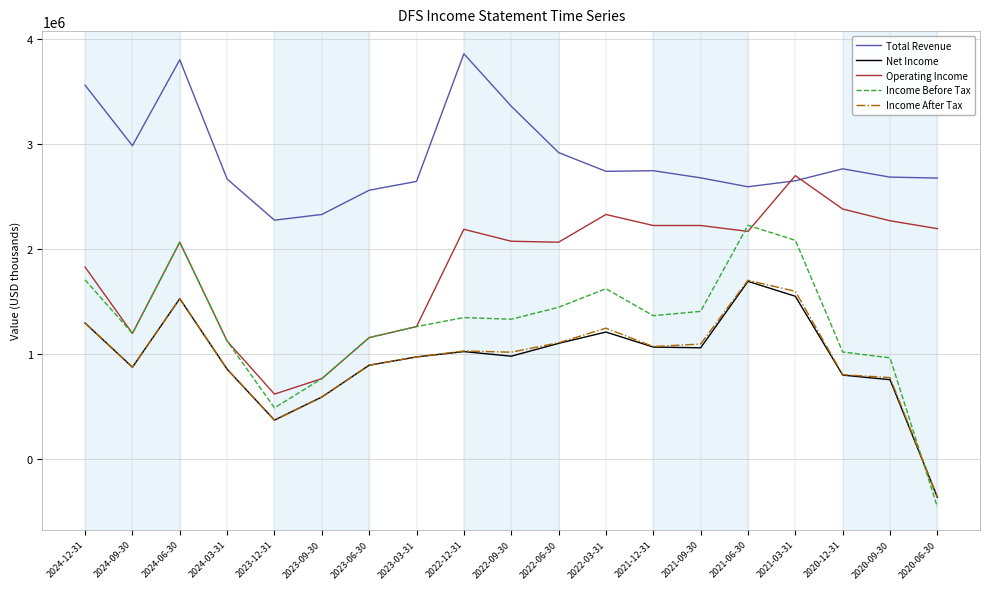

The value of Income Before Tax at 2020-09-30 is 959000. True or false?

True